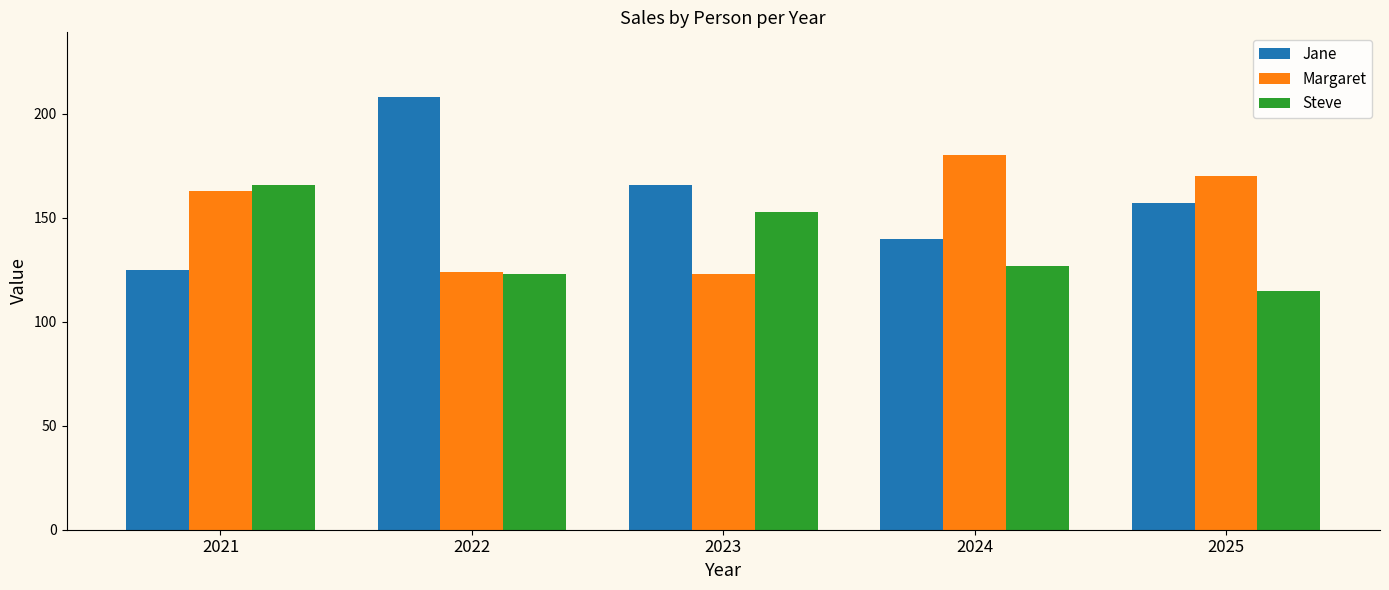

Which series has the largest total across all categories?

Jane